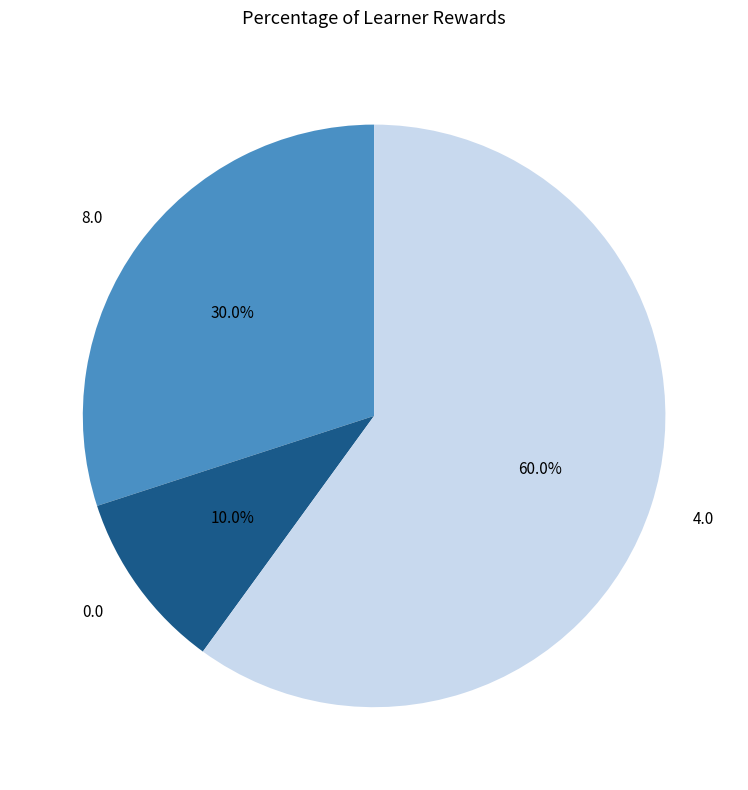

How many segments does this pie chart have?

3